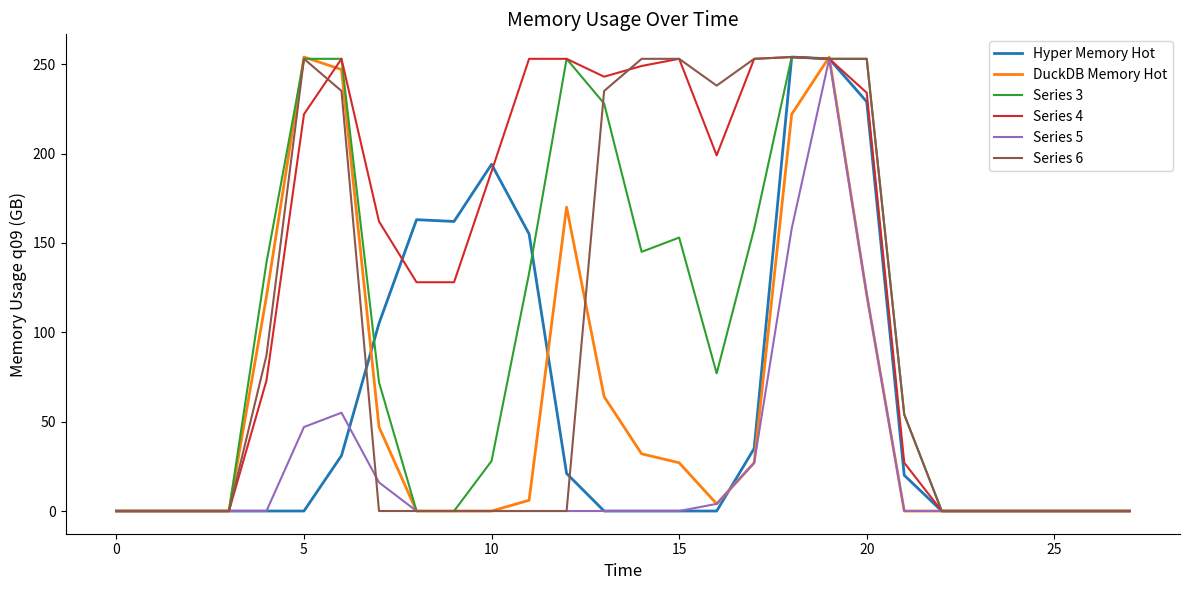

What is the highest value of the Hyper Memory Hot series?

254